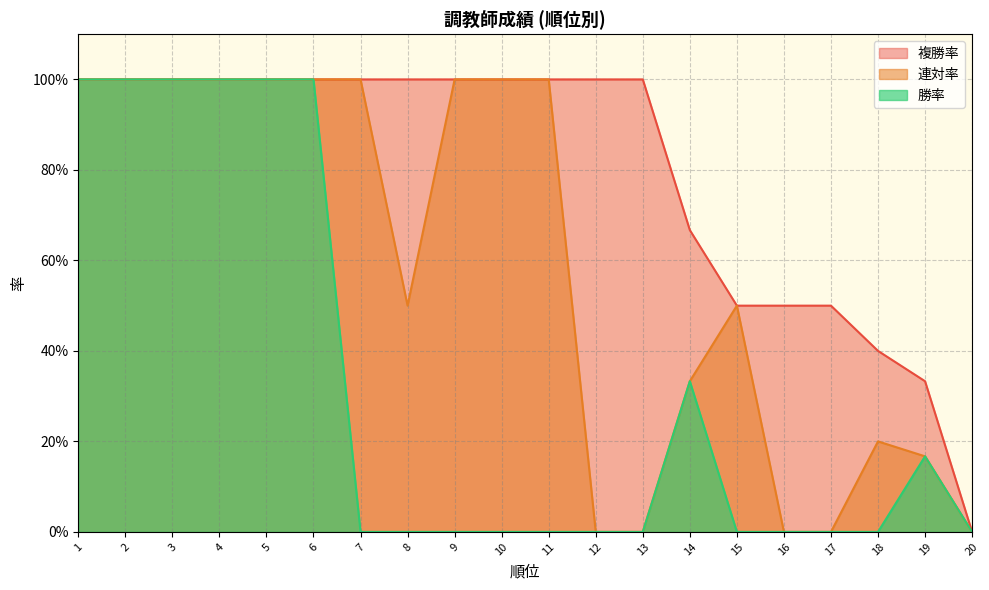

True or false: 連対率 and 勝率 intersect in this chart.

False